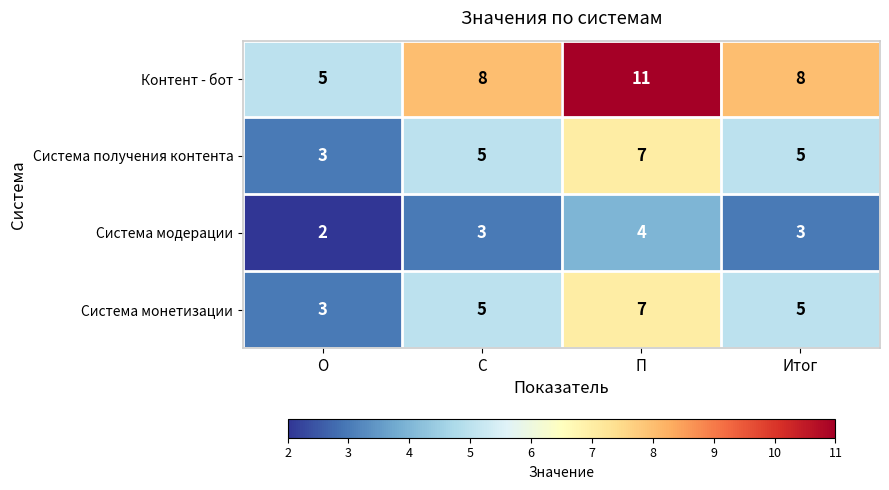

What is the difference between the maximum and minimum values in the Контент - бот series?

6